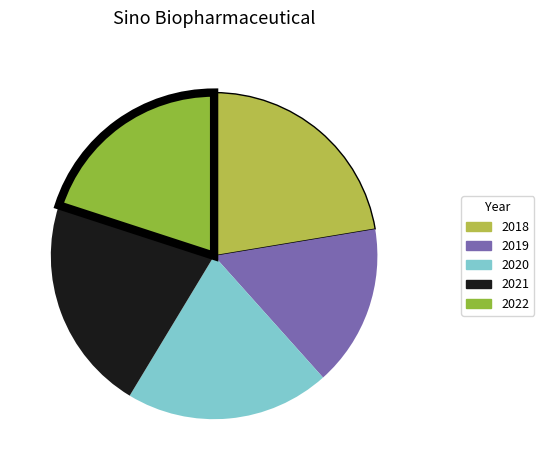

Approximately how many times larger is the value at 2019 compared to 2018?

0.7